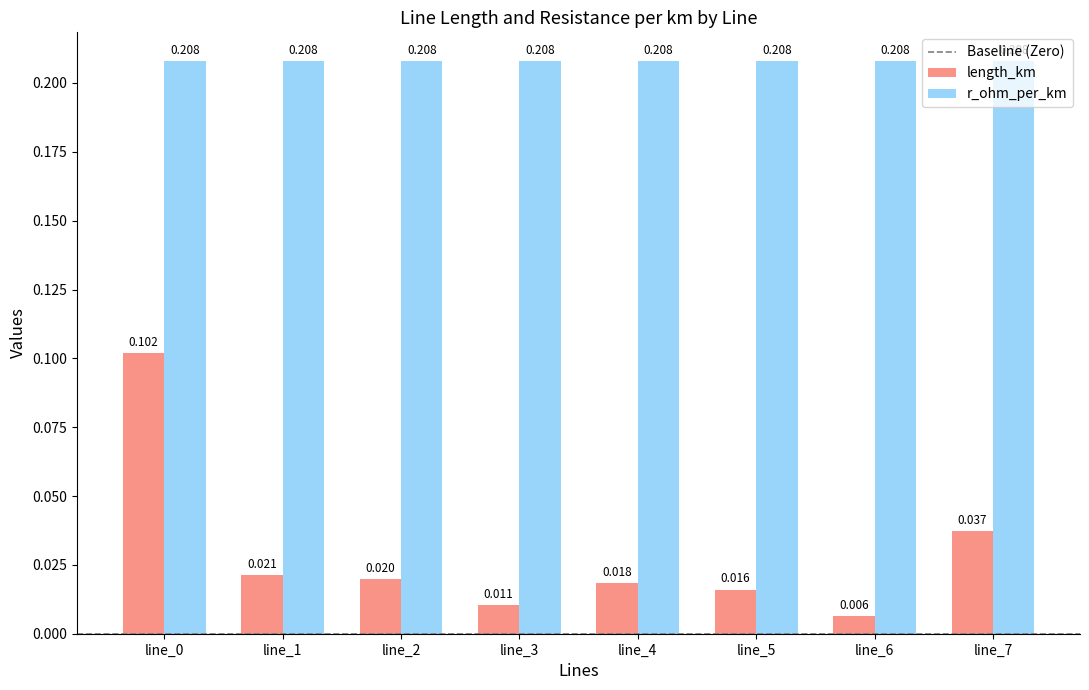

List the series in order of their overall mean, highest first.

r_ohm_per_km, length_km